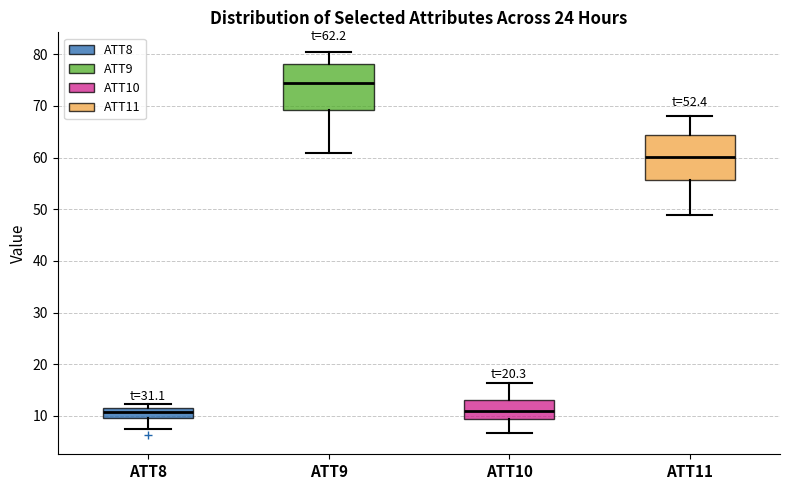

Which box has the highest median line?

ATT9